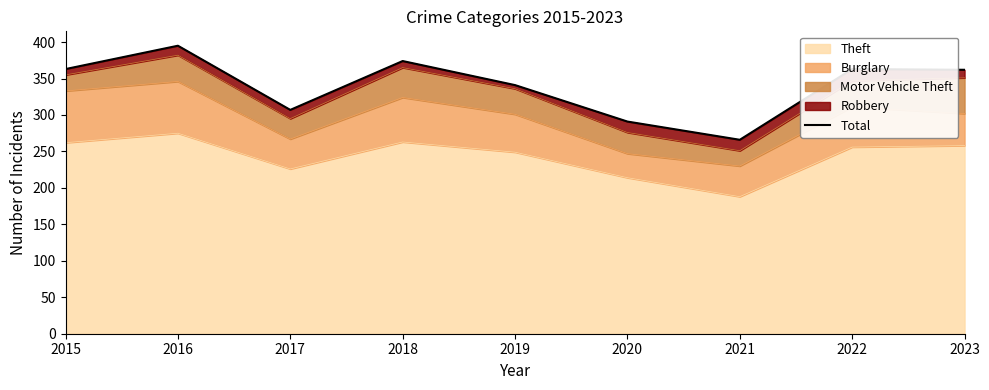

Reading left to right, transcribe all the data shown in this chart.

363	395	307	374	341	291	266	363	362